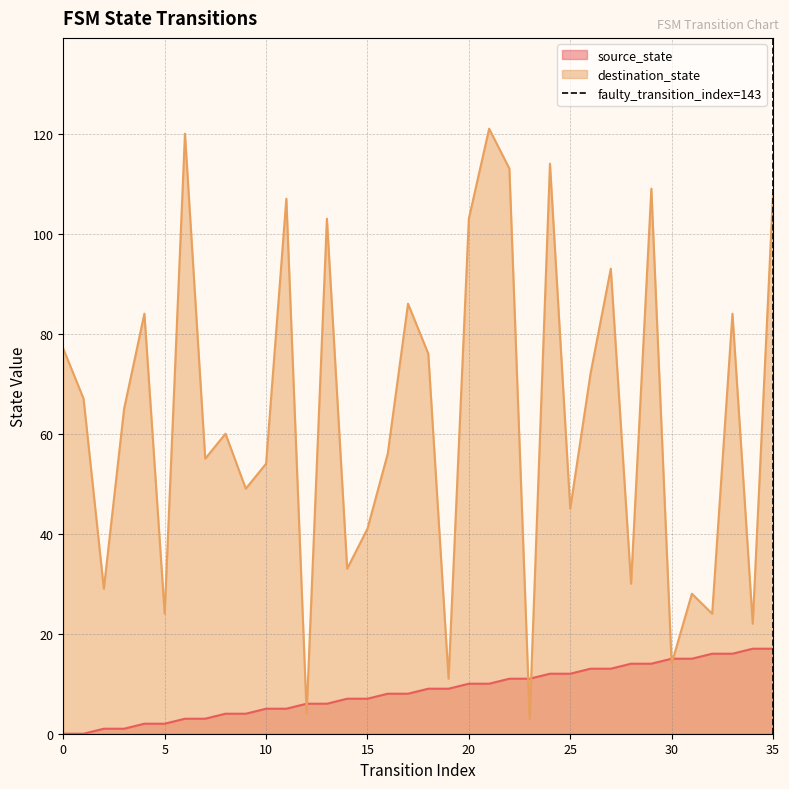

Is it true that destination_state equals 77 at 0?

True